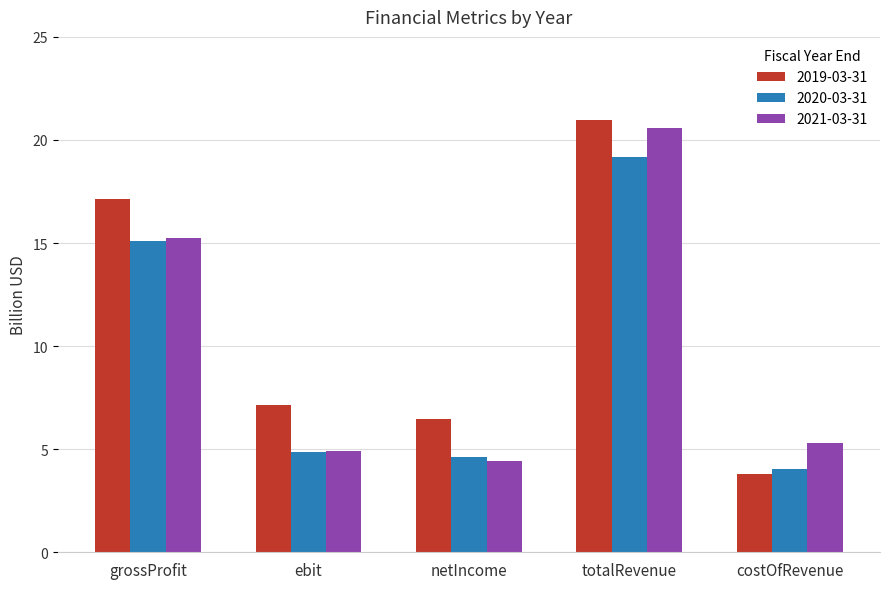

What is the minimum value shown in the chart?

3.8